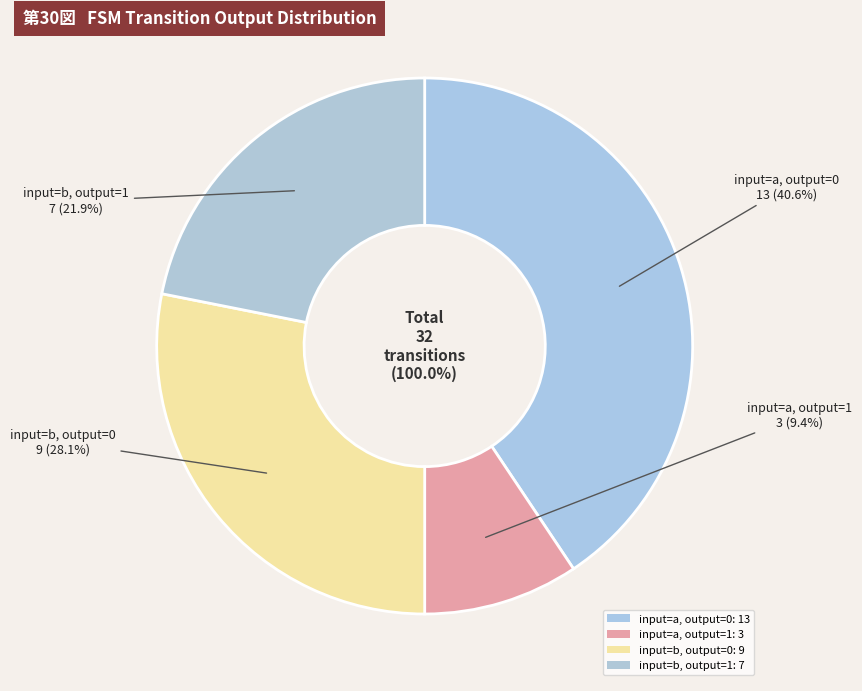

Count the number of slices in the pie.

4